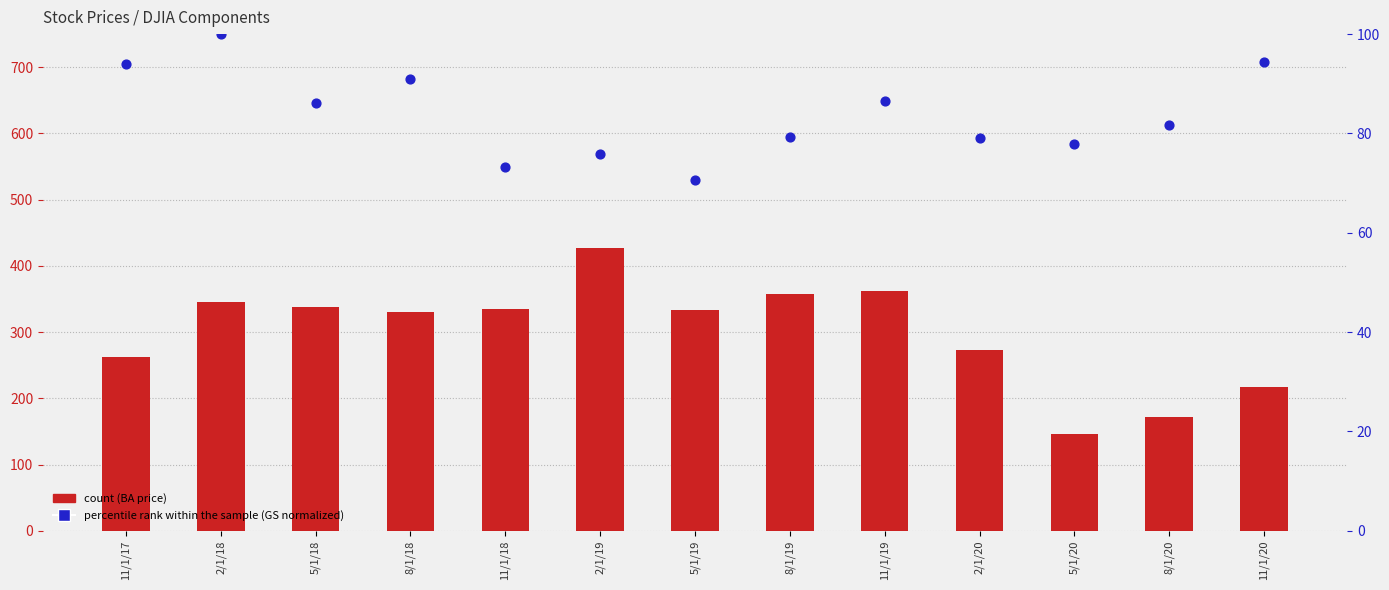

At how many categories does at least one series exceed 237?

10